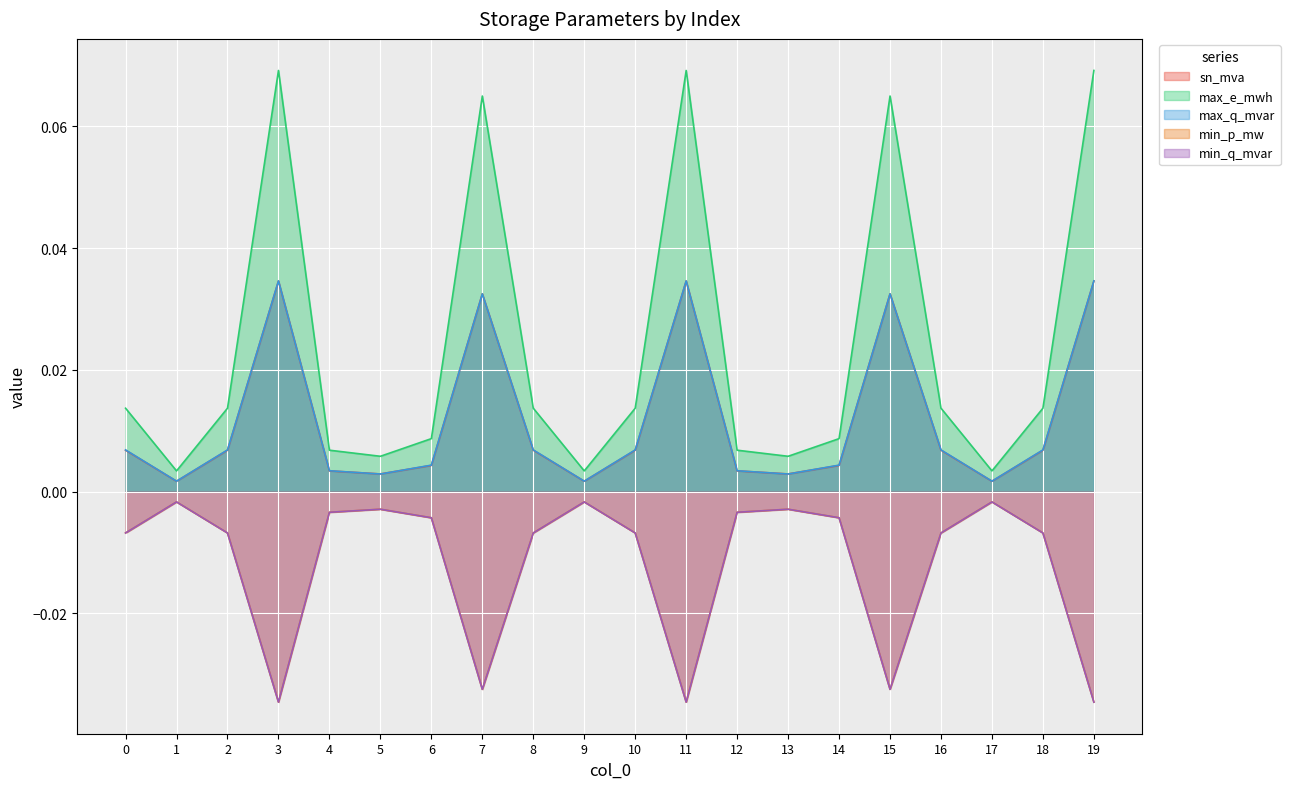

At 12, list the series in order from smallest to largest.

min_p_mw, min_q_mvar, sn_mva, max_q_mvar, max_e_mwh